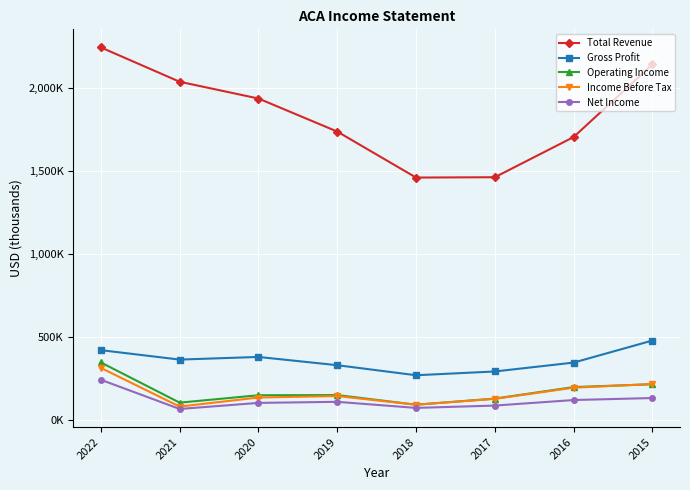

What is the value of the Income Before Tax point at the 1st from the left?

316200